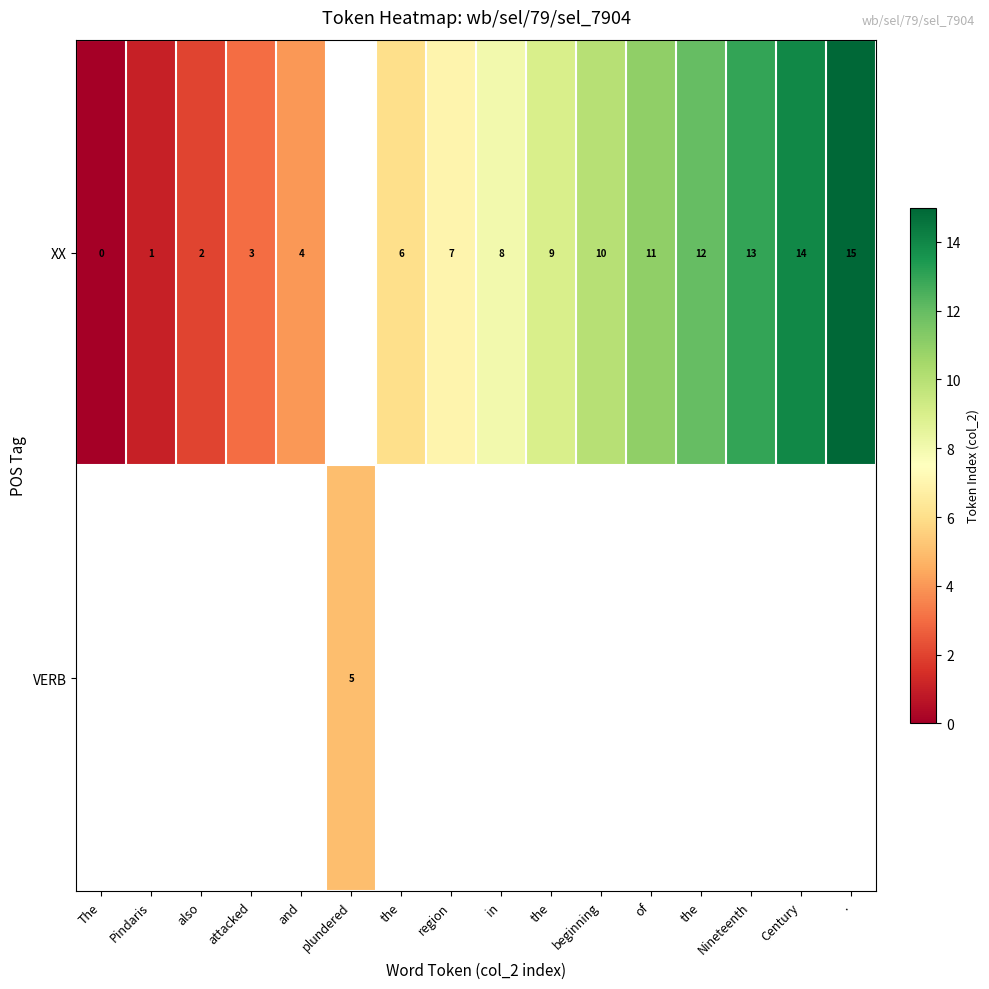

The XX series shows 8.7 at The. True or false?

False